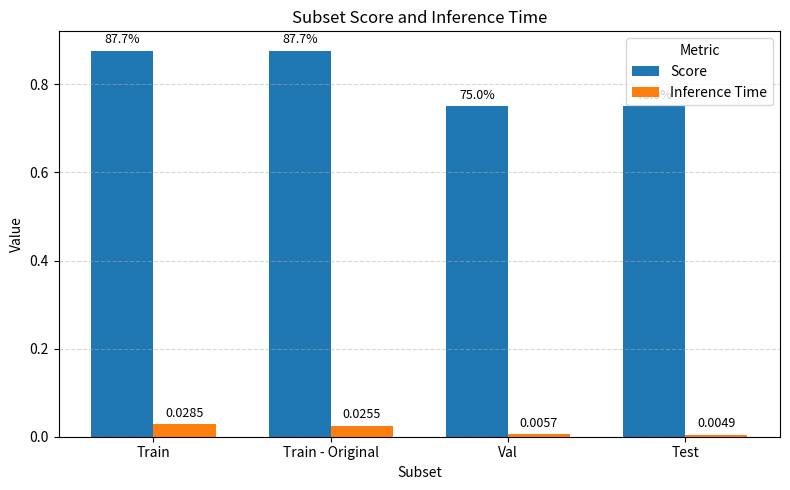

What position from the left is Train?

1